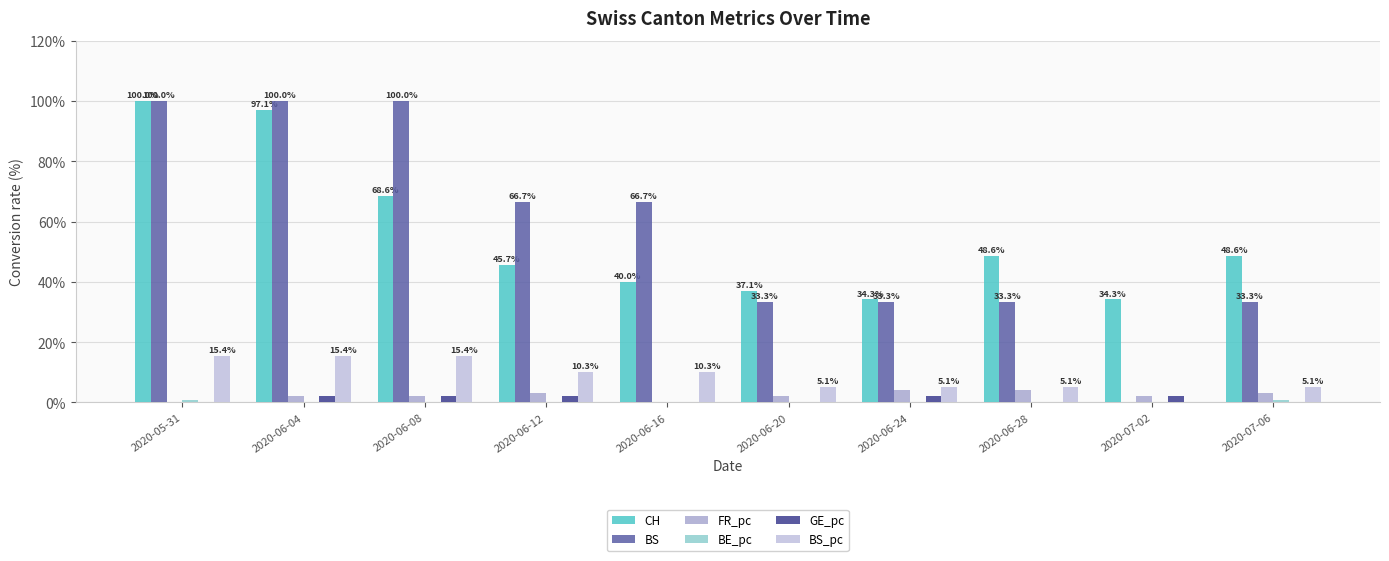

Rank the series at 2020-06-16 from highest to lowest value.

BS, CH, BS_pc, FR_pc, BE_pc, GE_pc